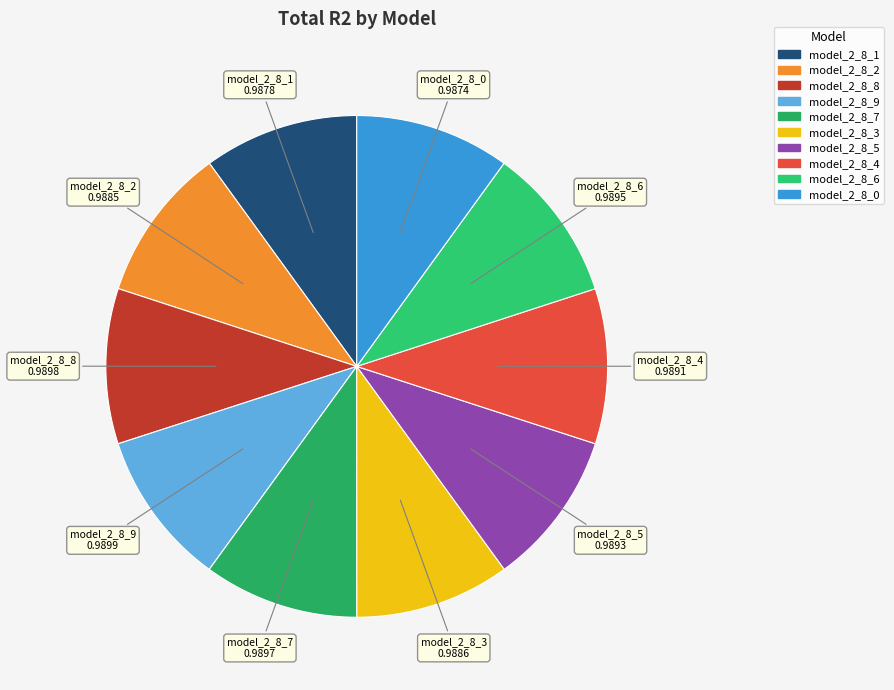

Is the sum of model_2_8_0 and model_2_8_5 greater than half?

No